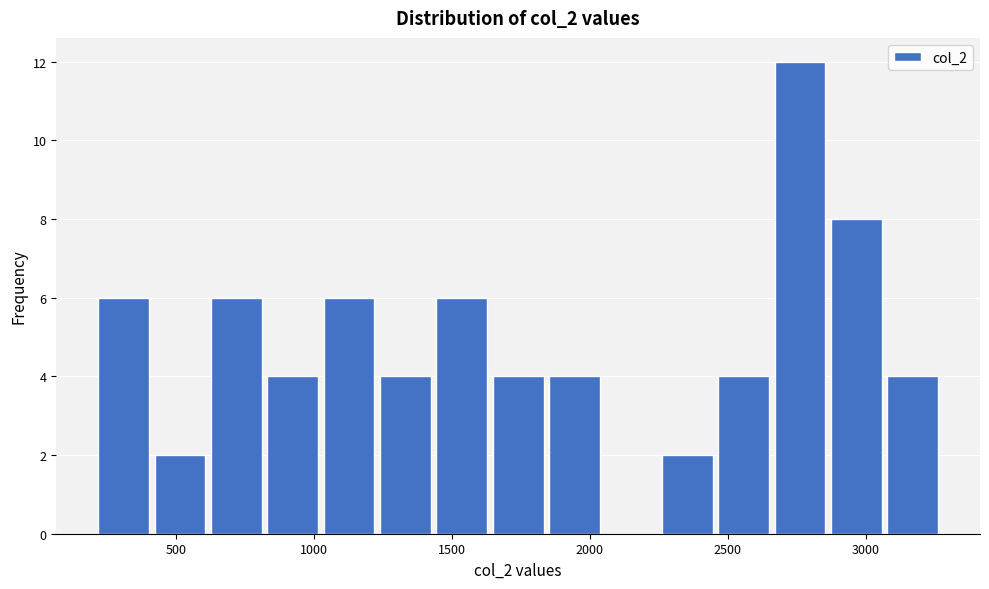

Over which range of the x-axis is the bar tallest?

2650 to 2850